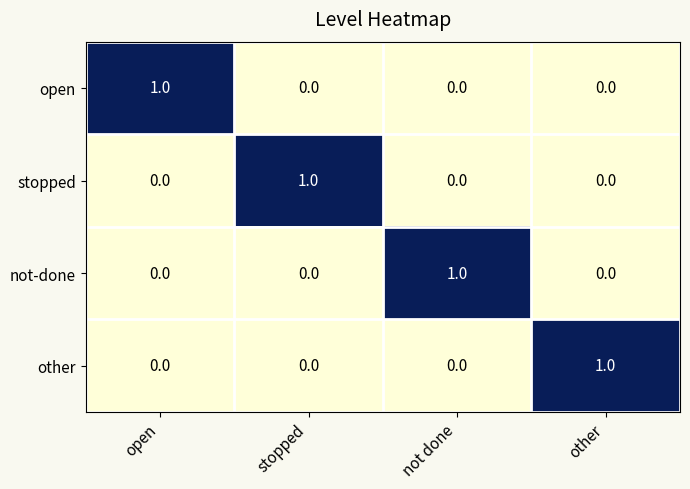

The stopped series shows 0 at open. True or false?

True